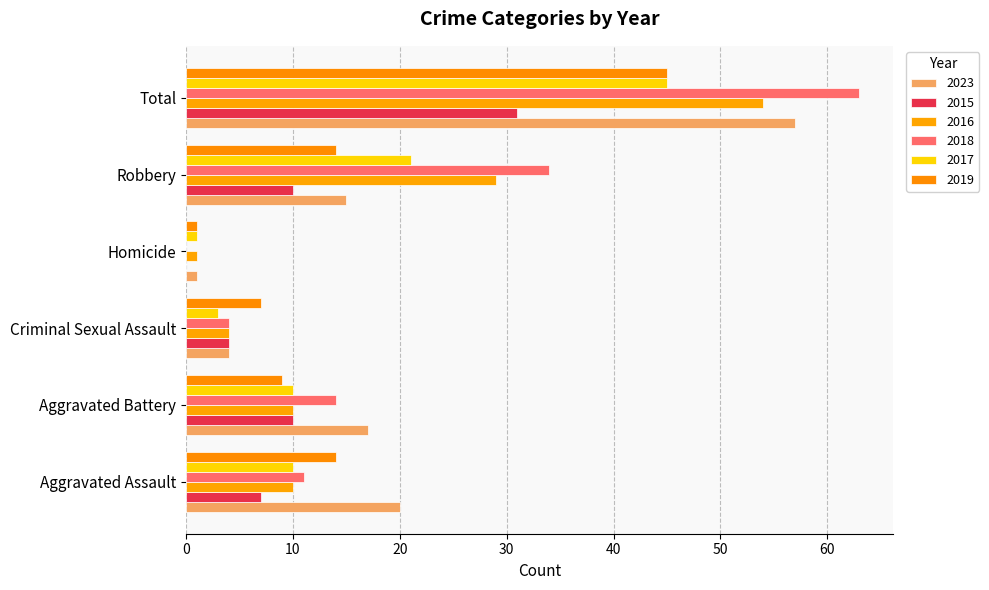

What position from the left is Aggravated Assault?

1